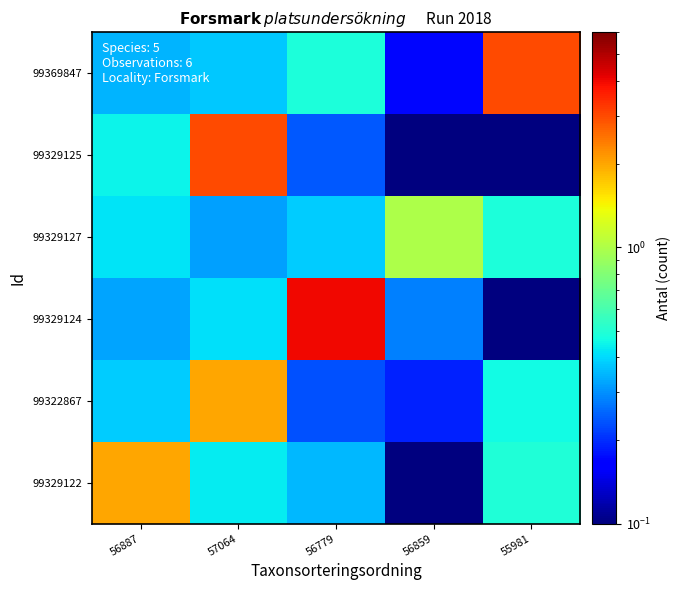

At how many categories does at least one series exceed 2?

3